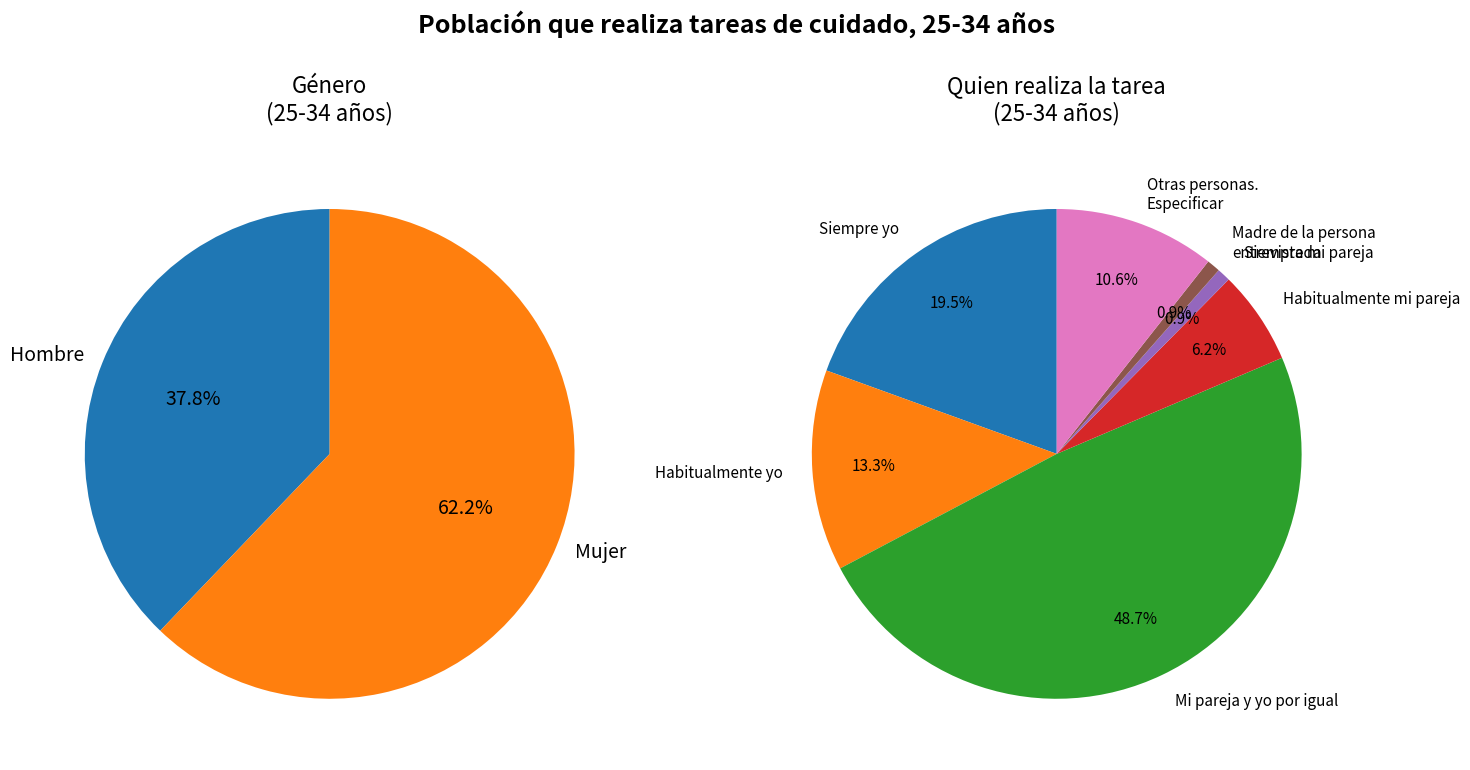

The Habitualmente mi pareja slice represents 21% of the pie. True or false?

False